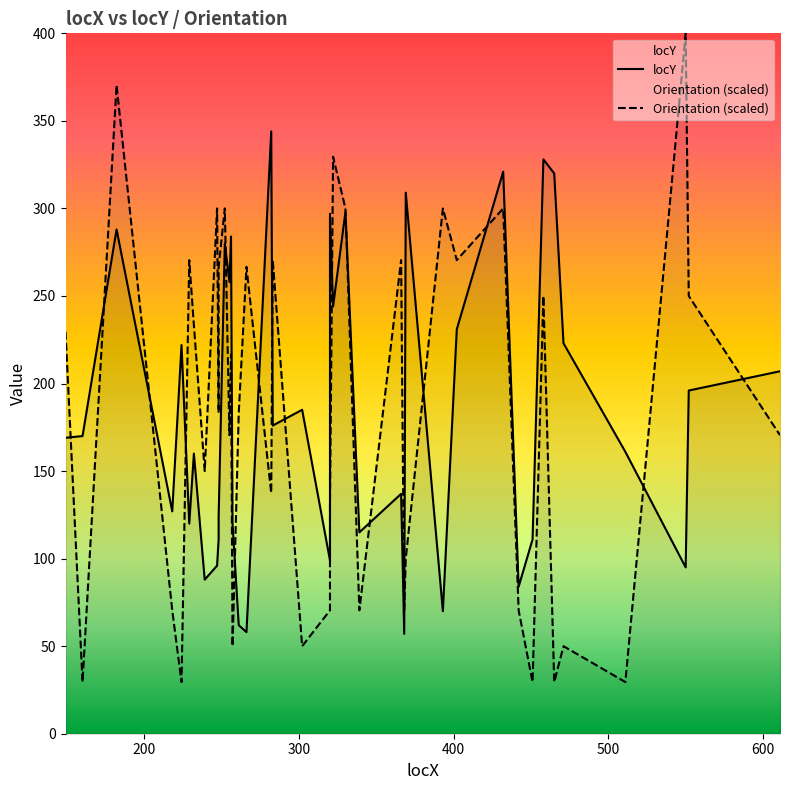

How many interior local peaks does the Orientation (scaled) series have?

14